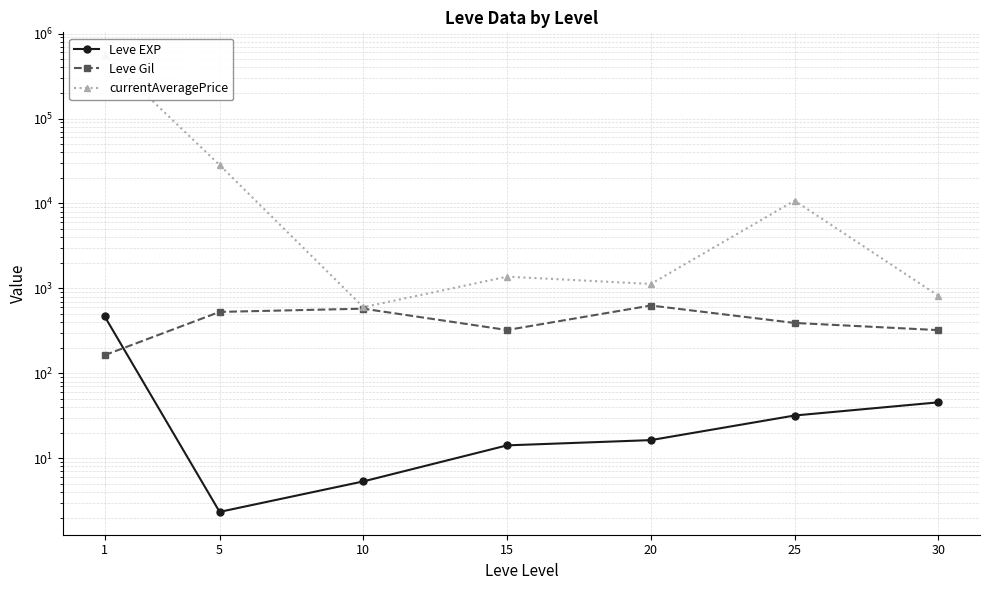

Reading left to right, what are all the values shown in this chart?

Leve EXP: 1=468.5	5=2.3	10=5.3	15=14.2	20=16.3	25=31.8	30=45.5
Leve Gil: 1=163.5	5=528.3	10=576.7	15=323.3	20=628.3	25=391.7	30=322.5
currentAveragePrice: 1=557384.7	5=28372.7	10=600.2	15=1374.2	20=1127.0	25=10783.5	30=819.5